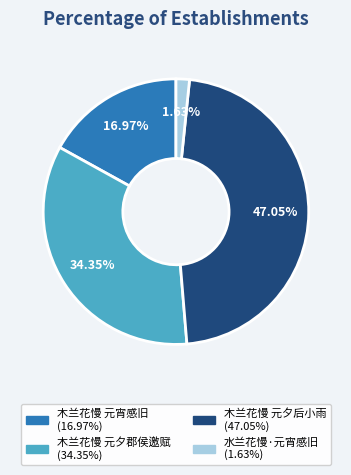

Is there any slice that represents more than half of the pie?

No